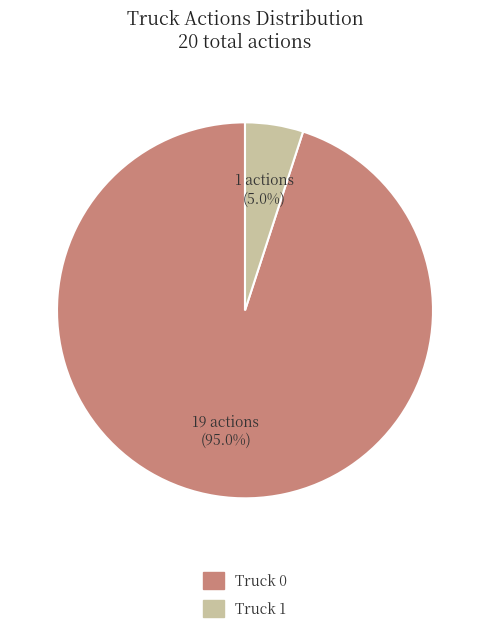

What portion of the pie excludes Truck 1?

95.0%